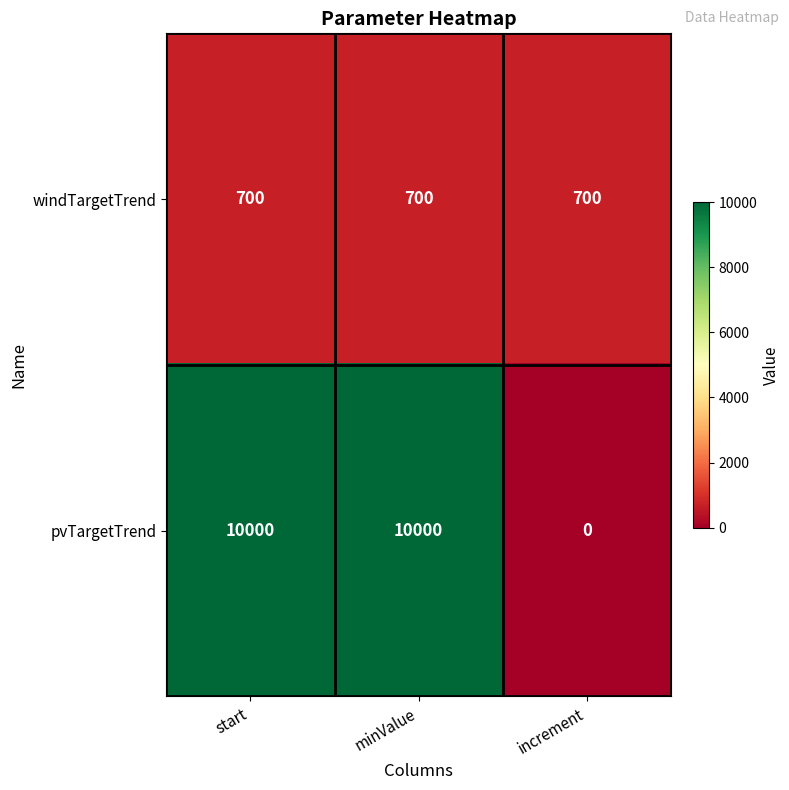

At minValue, list the series in order from smallest to largest.

windTargetTrend, pvTargetTrend